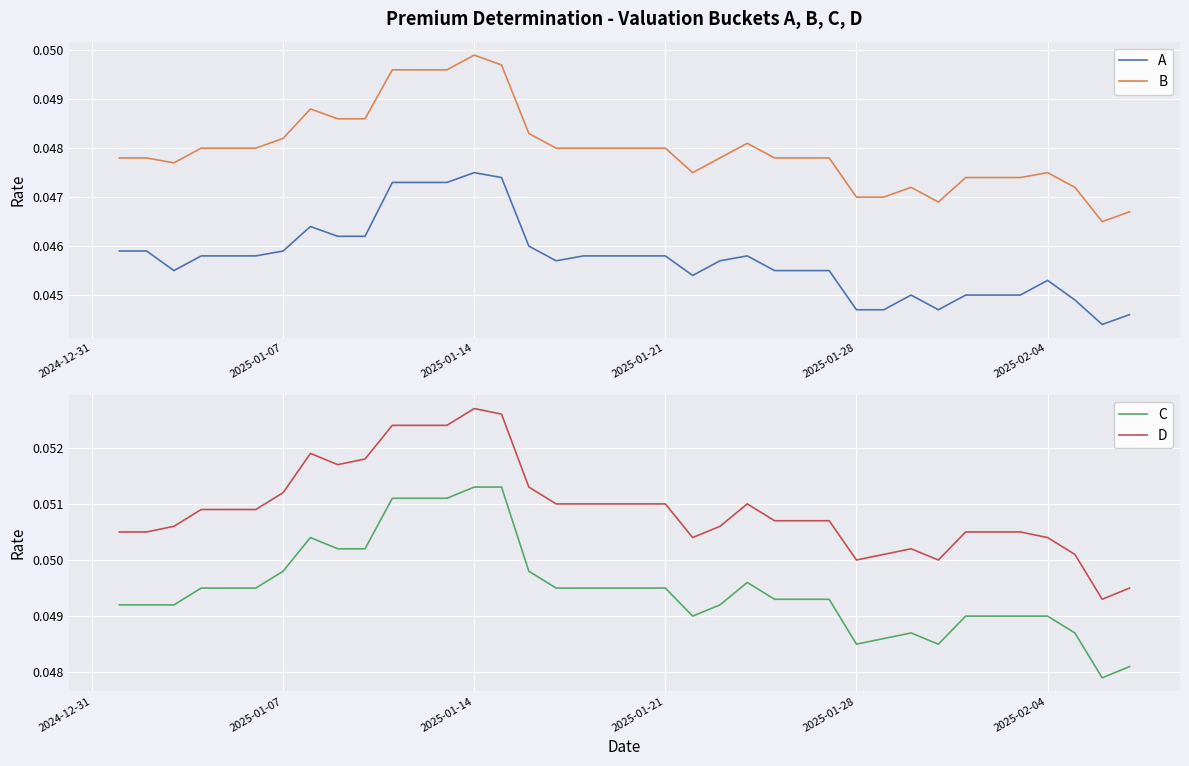

Which category has the highest value in the B series?

2025-01-14